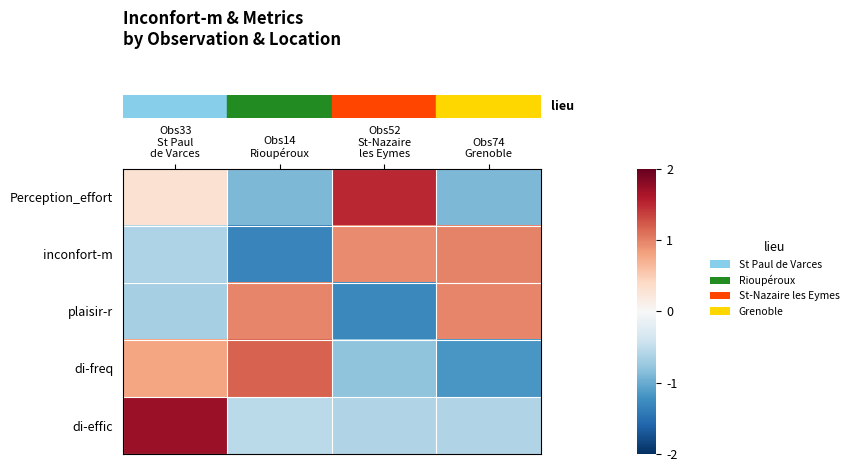

Which category has the lowest value across all series?

Obs14
Rioupéroux